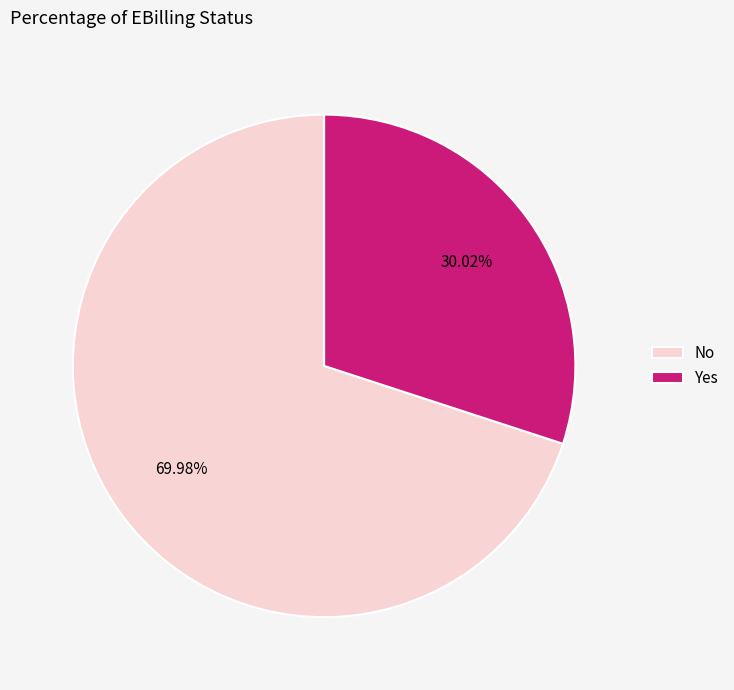

Approximately how many times larger is the value at No compared to Yes?

2.3